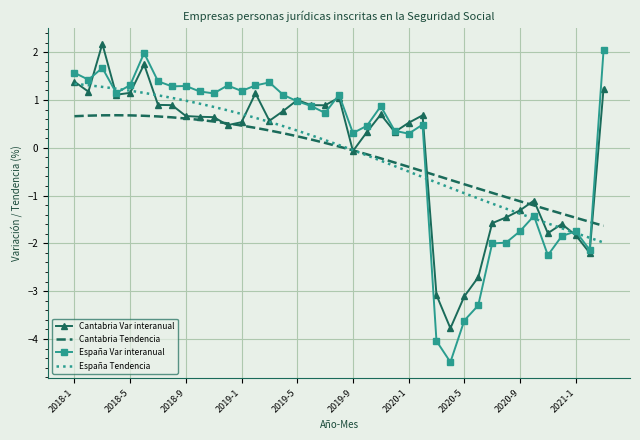

In Cantabria Var interanual, how many points are lower than both neighbors (excluding endpoints)?

10